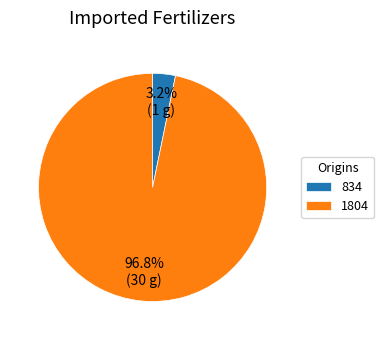

Between 834 and 1804, which is larger?

1804